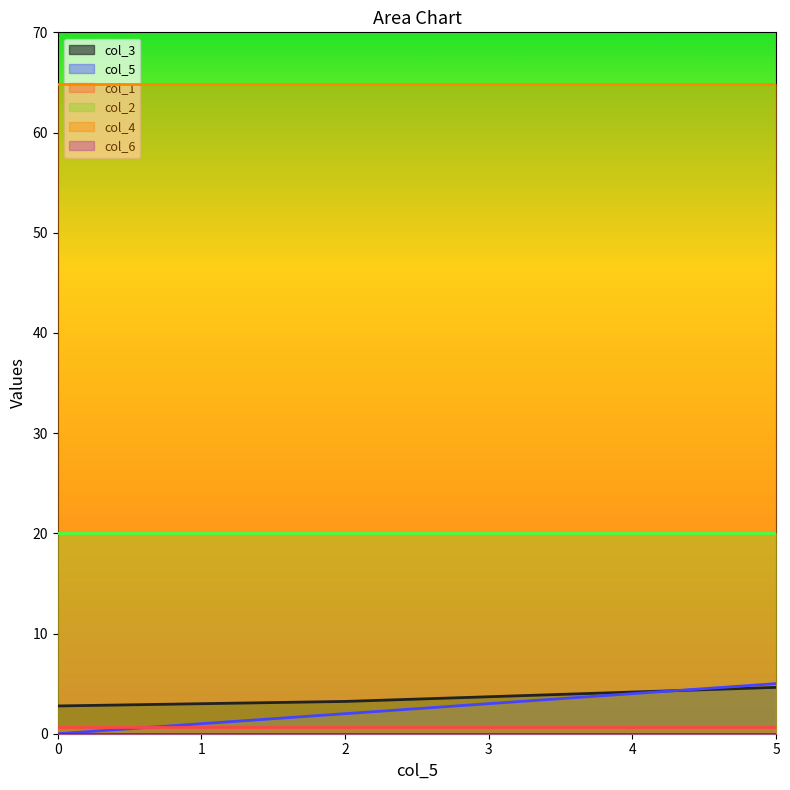

Reading left to right, list all the values displayed in this chart.

col_3: 2.8	3.2	4.6
col_5: 0.0	2.0	5.0
col_1: 0.7	0.7	0.7
col_2: 20.0	20.0	20.0
col_4: 64.8	64.8	64.8
col_6: 0.0	0.0	0.0